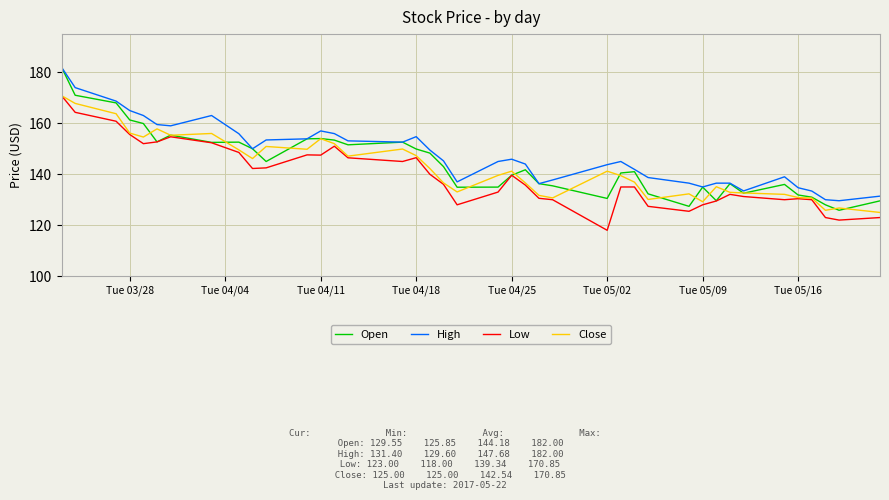

What is the maximum value shown in the chart?

182.0